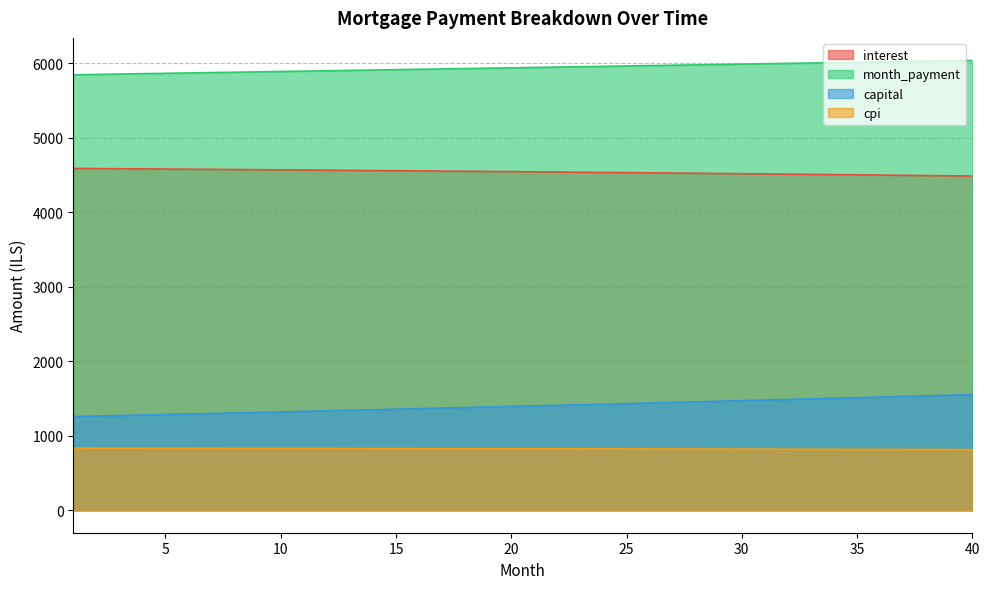

True or false: month_payment and capital intersect in this chart.

False